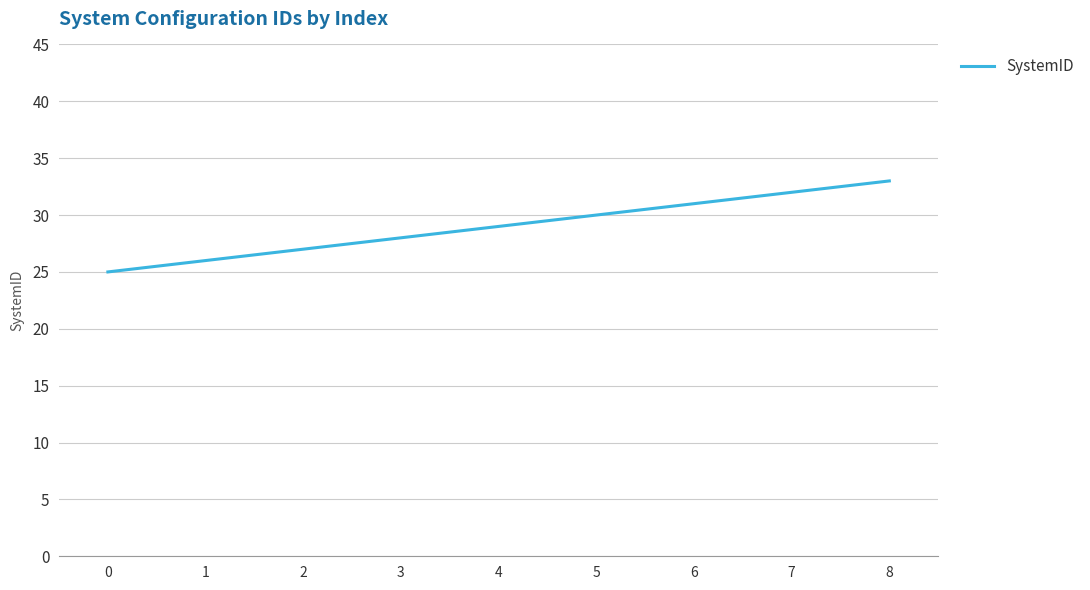

What is the average value?

29